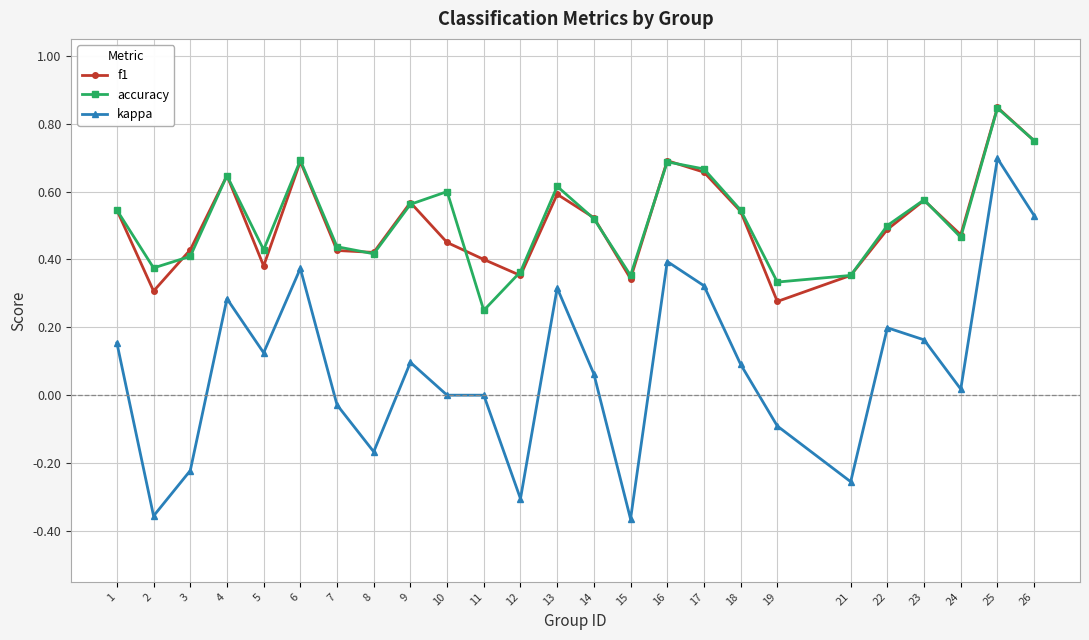

Is this an area chart (filled region under the line)?

No